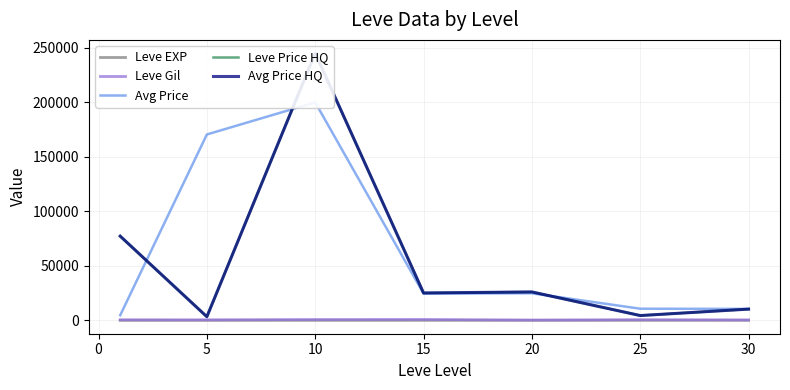

What is the value of the Avg Price HQ point at the 5th from the left?

26054.2